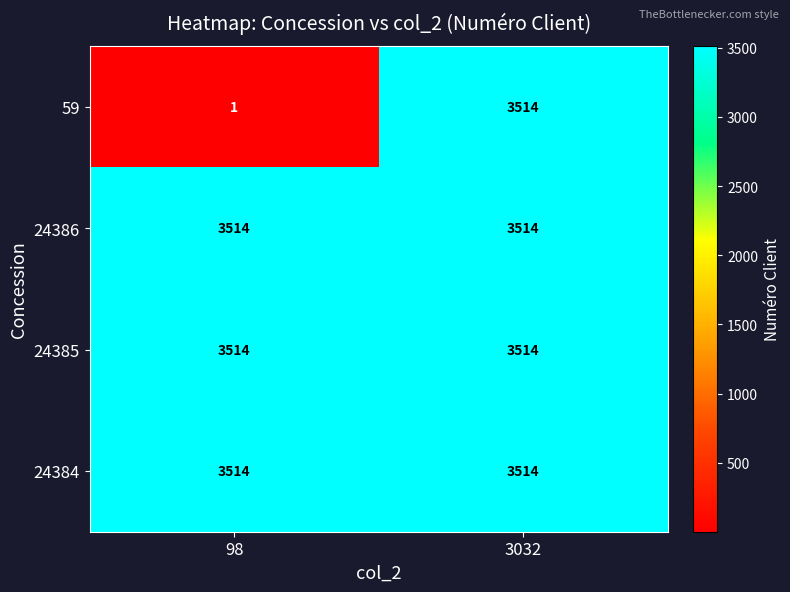

How many distinct data groups are displayed?

4